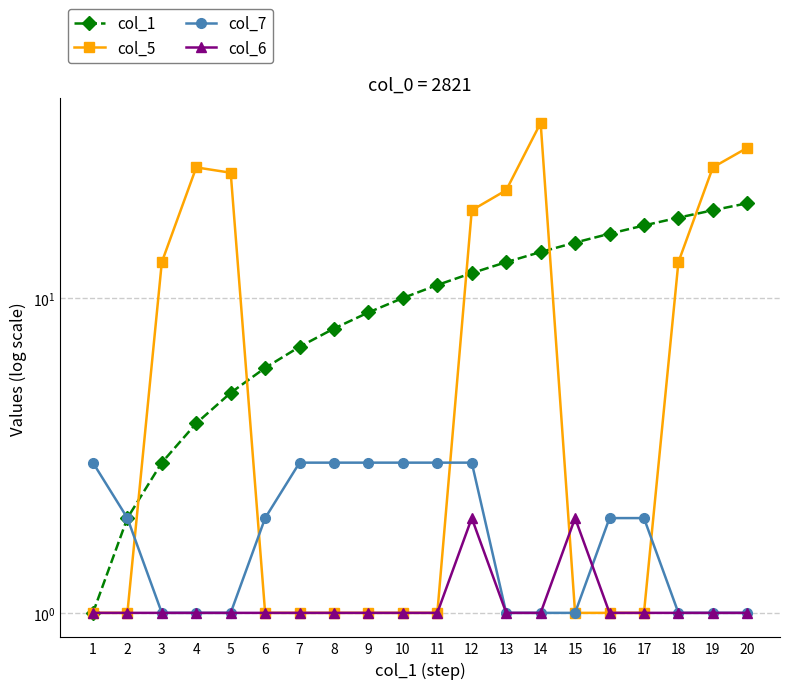

What is the greatest value displayed?

36